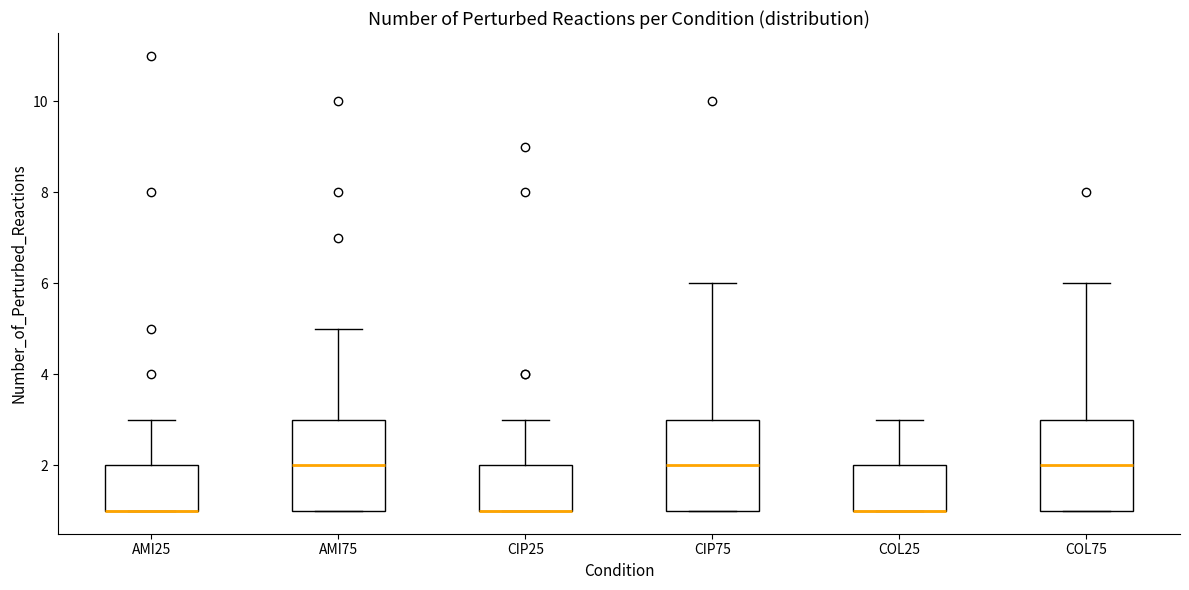

Reading left to right, read every box against the y-axis: the position of its median line, the range the box covers, and the ends of its whiskers. The values are not printed on the chart, so give them approximately, as read against the axis.

AMI25: median 1 (drawn on the box's lower edge), box 1 to 2, whiskers 1 to 3
AMI75: median 2, box 1 to 3, whiskers 1 to 5
CIP25: median 1 (drawn on the box's lower edge), box 1 to 2, whiskers 1 to 3
CIP75: median 2, box 1 to 3, whiskers 1 to 6
COL25: median 1 (drawn on the box's lower edge), box 1 to 2, whiskers 1 to 3
COL75: median 2, box 1 to 3, whiskers 1 to 6